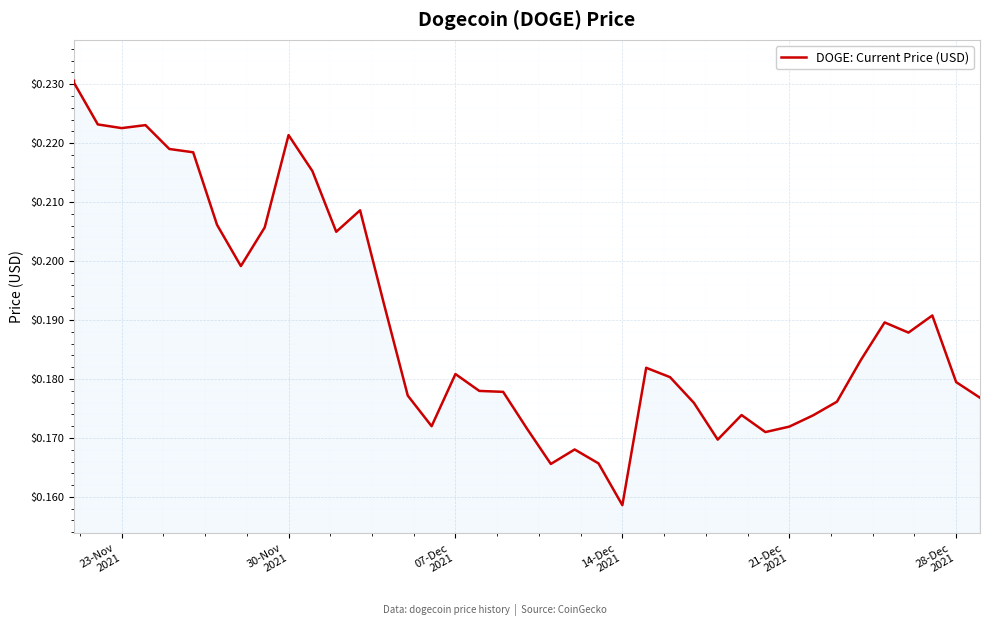

What position from the left is 30-Nov
2021?

2